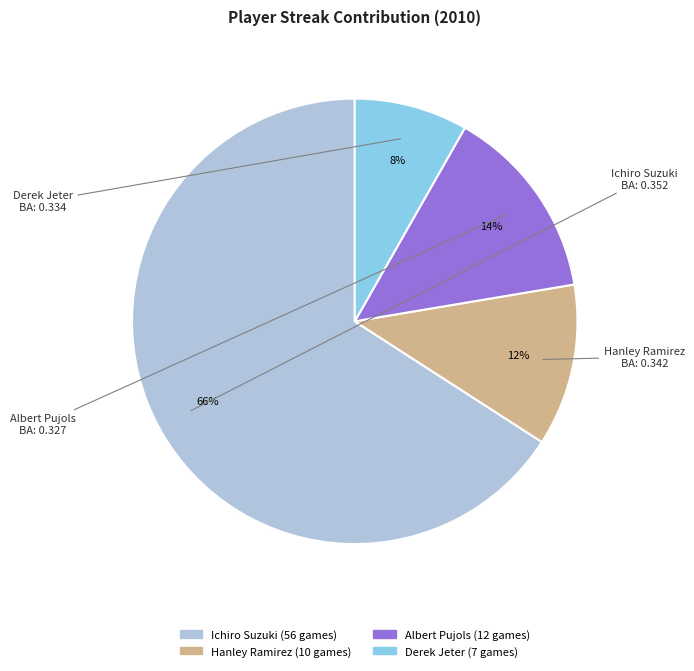

Is there any slice that represents more than half of the pie?

Yes